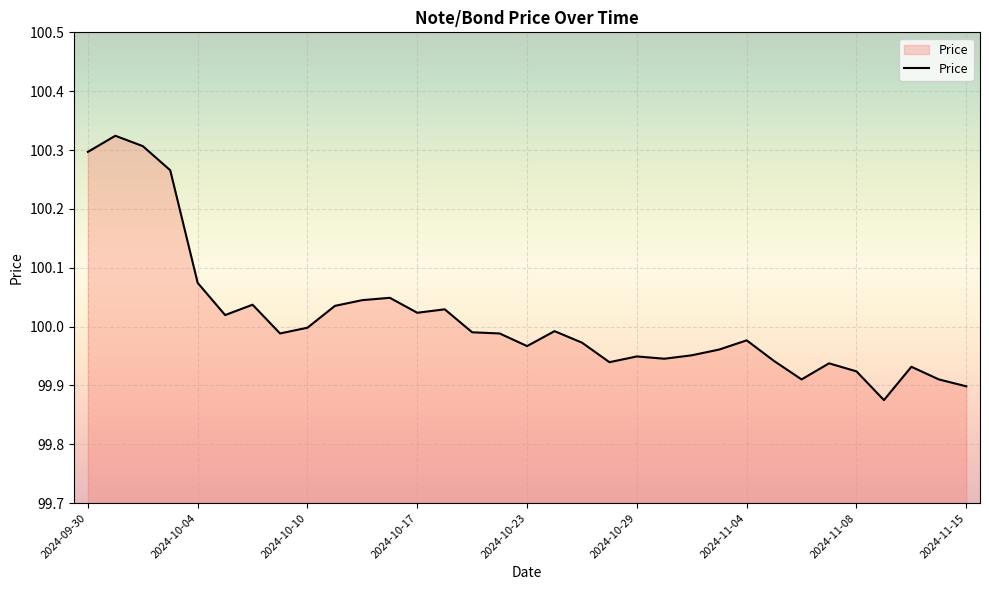

What is the difference between the maximum and minimum values?

0.4